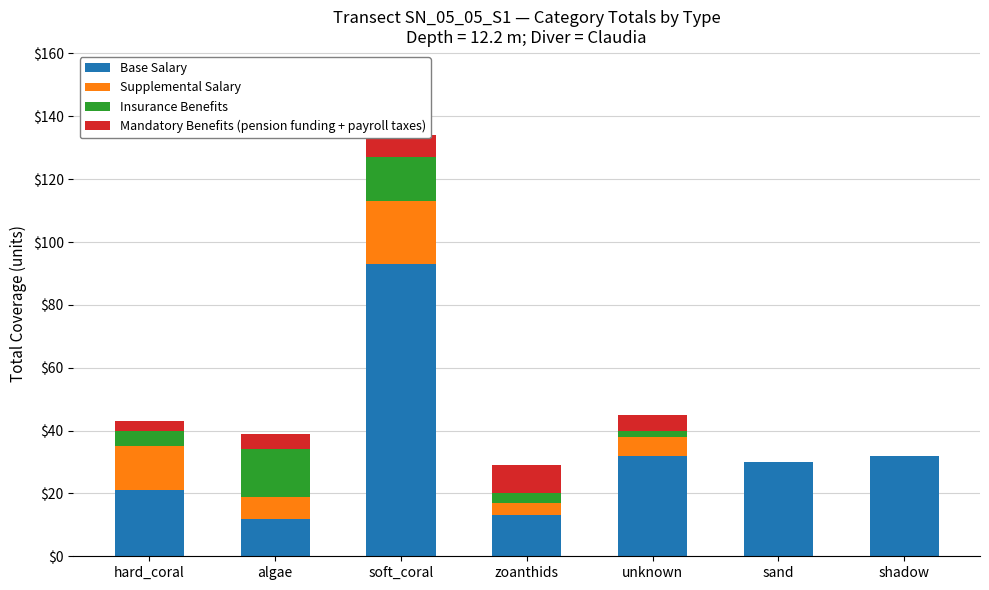

True or false: Base Salary has a value of 35 at soft_coral.

False